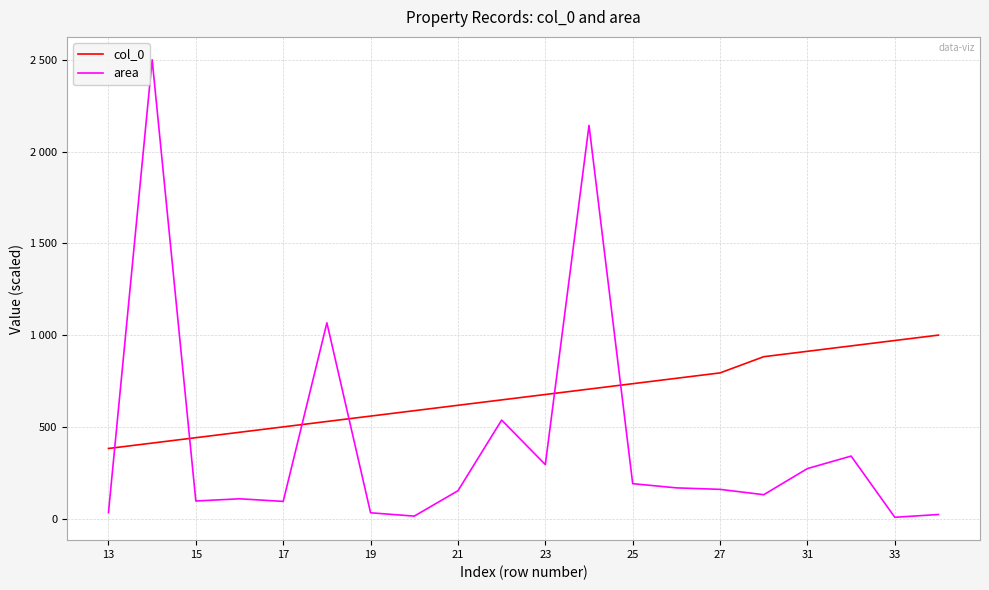

Which series has the largest total across all categories?

col_0